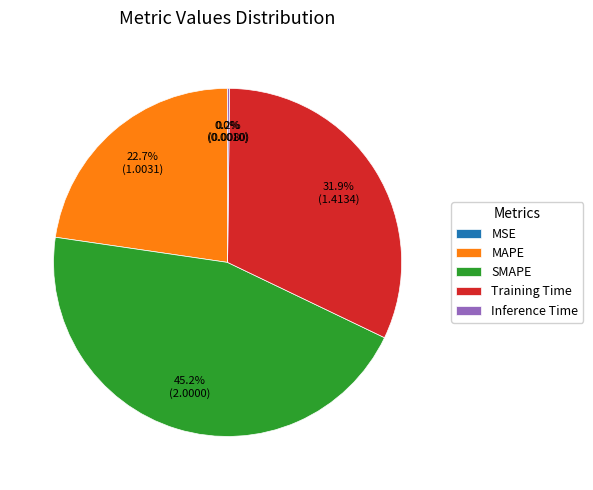

To the nearest percent, what percentage of the pie is MAPE?

23%